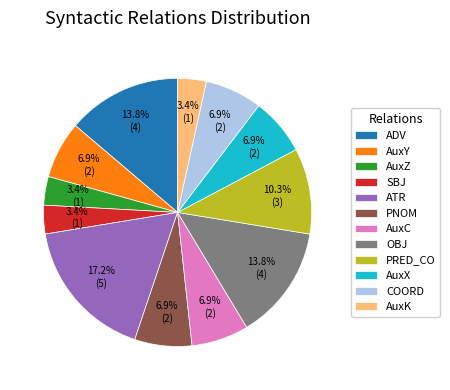

Combined, what portion of the pie is AuxC and AuxK?

10.3%